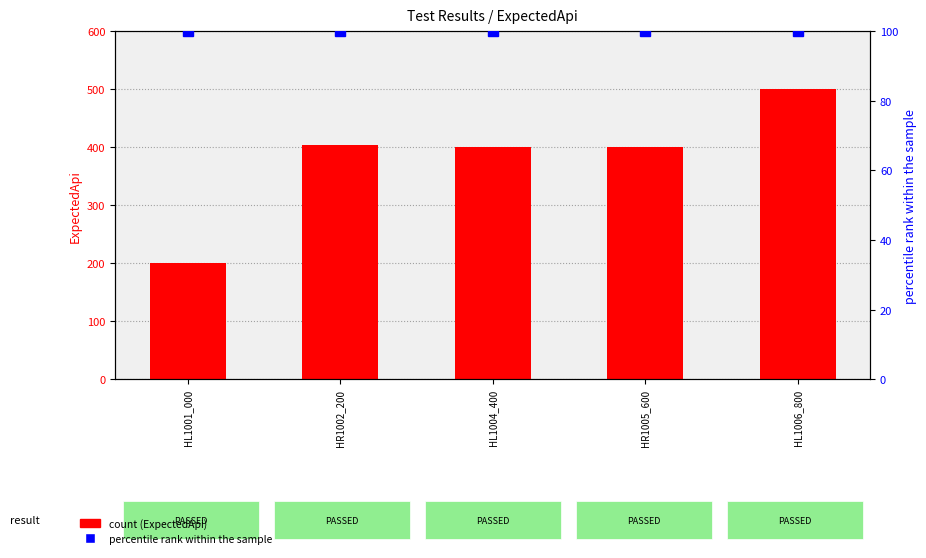

Which series has the largest range (max minus min)?

ExpectedApi (count)